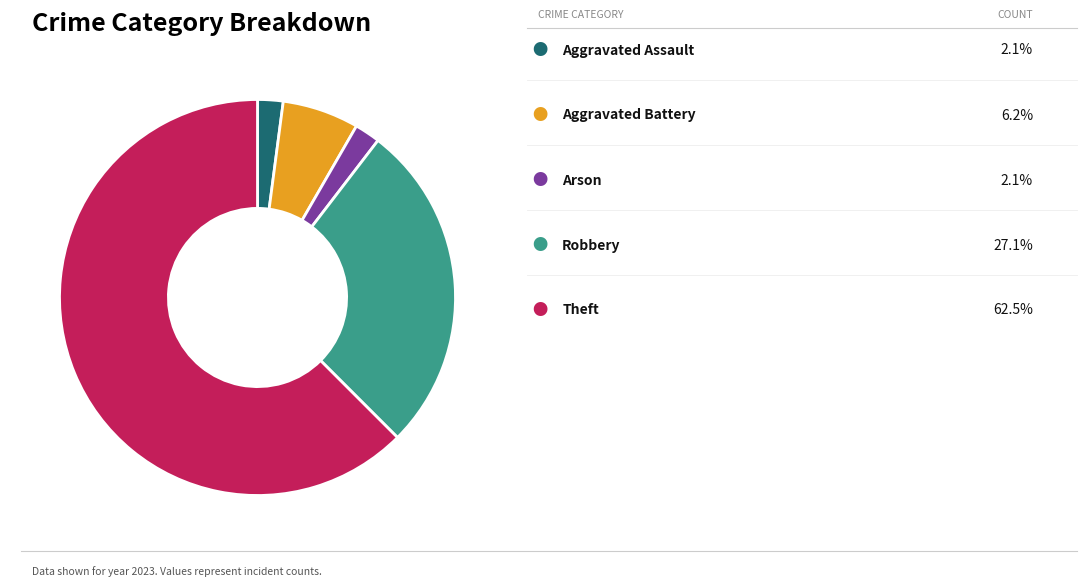

Is there a majority slice in this chart?

Yes